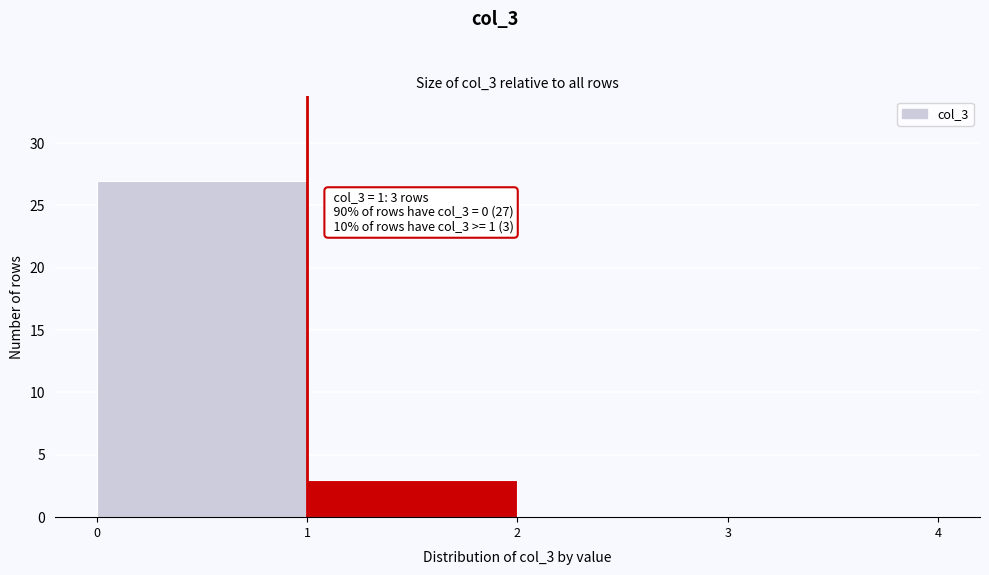

Which range on the x-axis has the tallest bar?

0 to 1